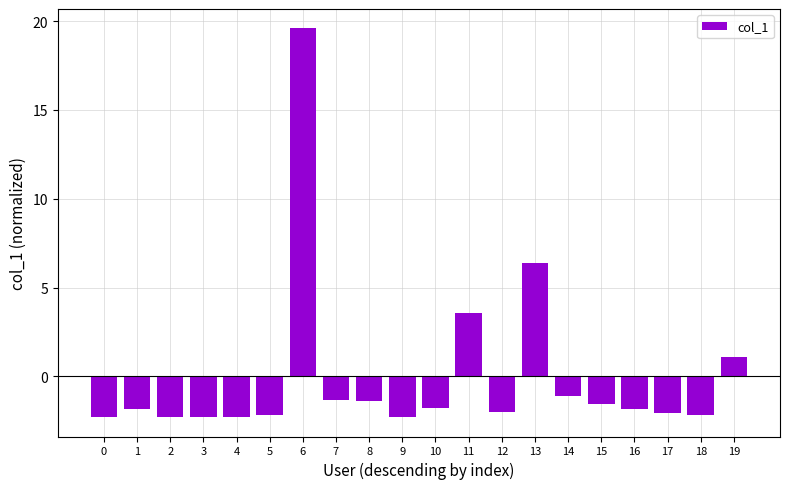

Where does the data first go above -1?

6